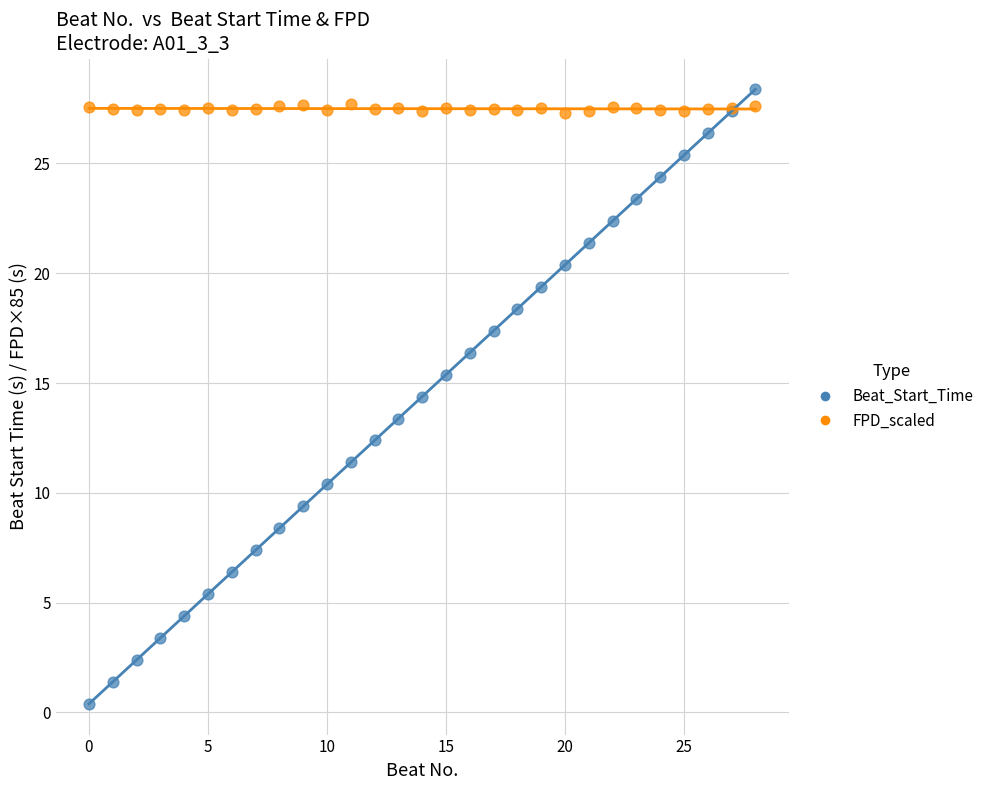

Which series has the largest Y range (max minus min)?

Beat_Start_Time